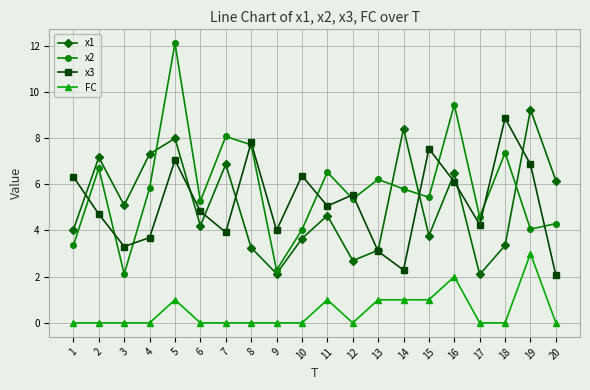

How many times do x2 and x1 cross each other?

4